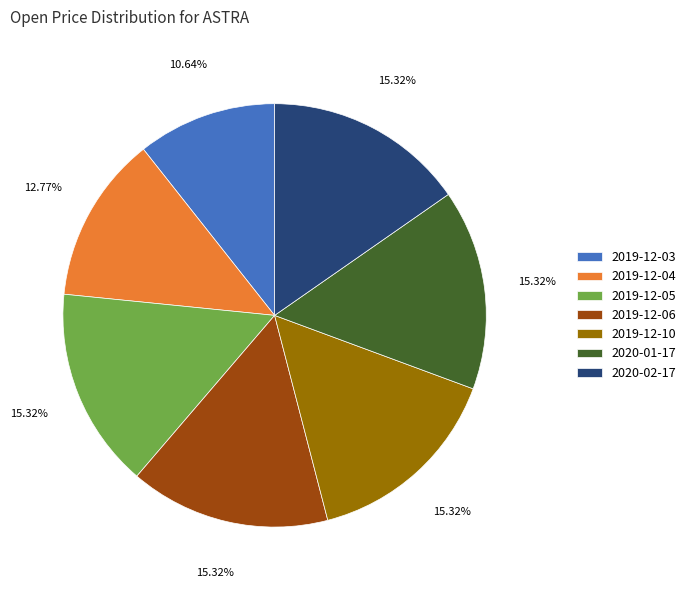

To the nearest percent, what portion does 2019-12-04 represent?

13%